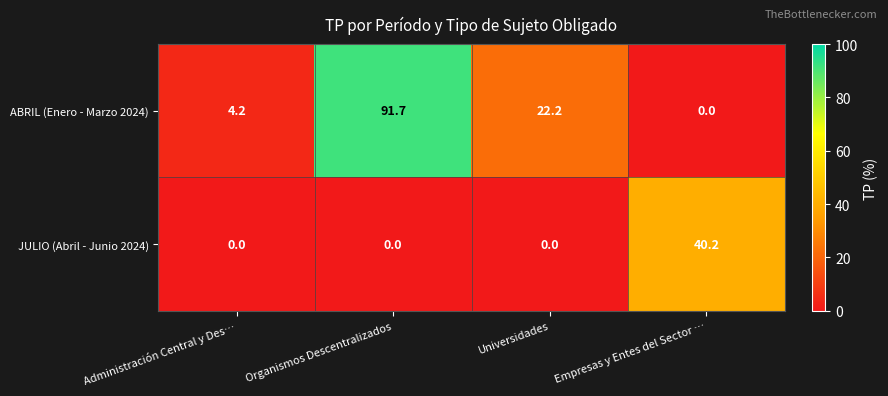

What is the spread (max minus min) of values at Empresas y Entes del Sector …?

40.2